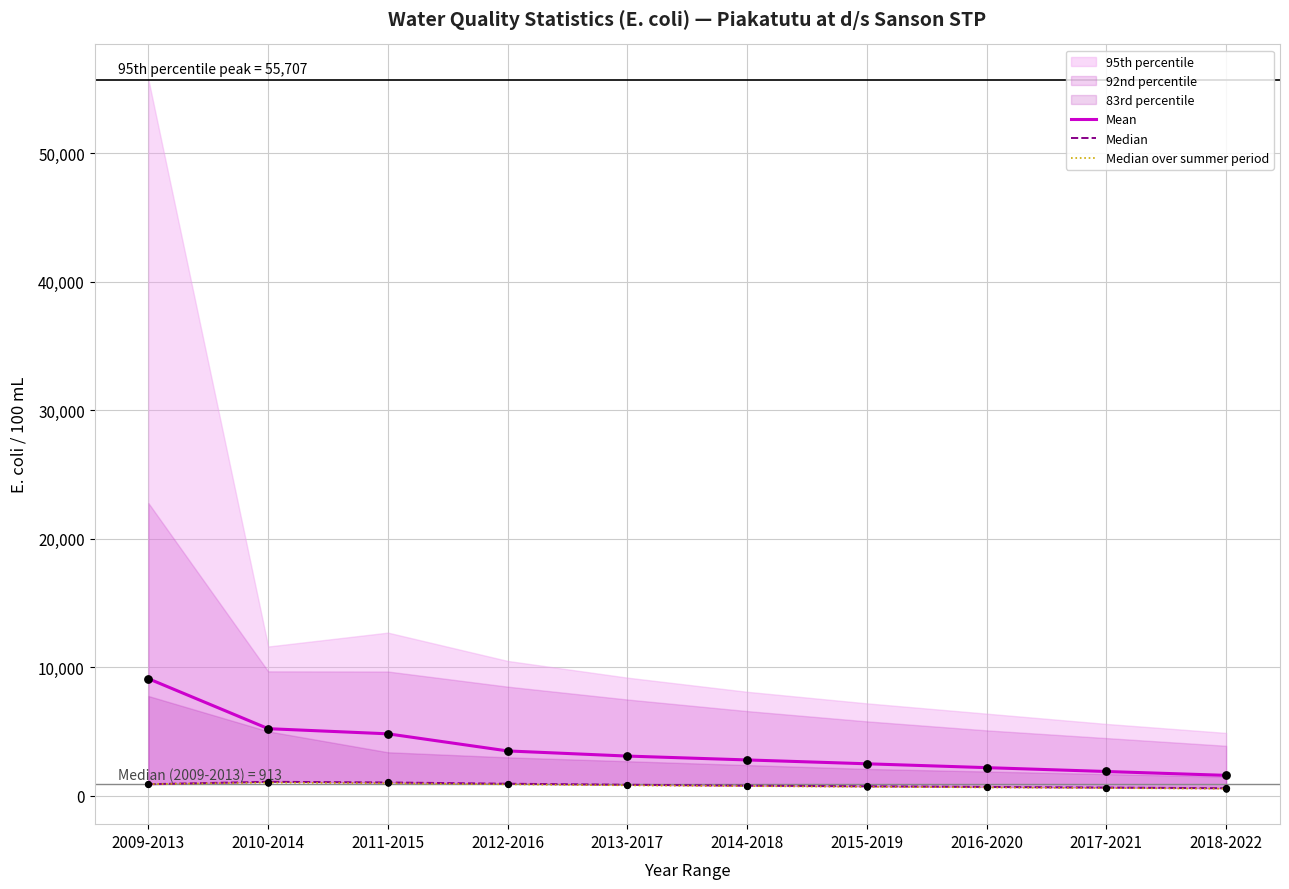

Is the value of Mean at 2012-2016 greater than the value of Median over summer period at 2016-2020?

Yes